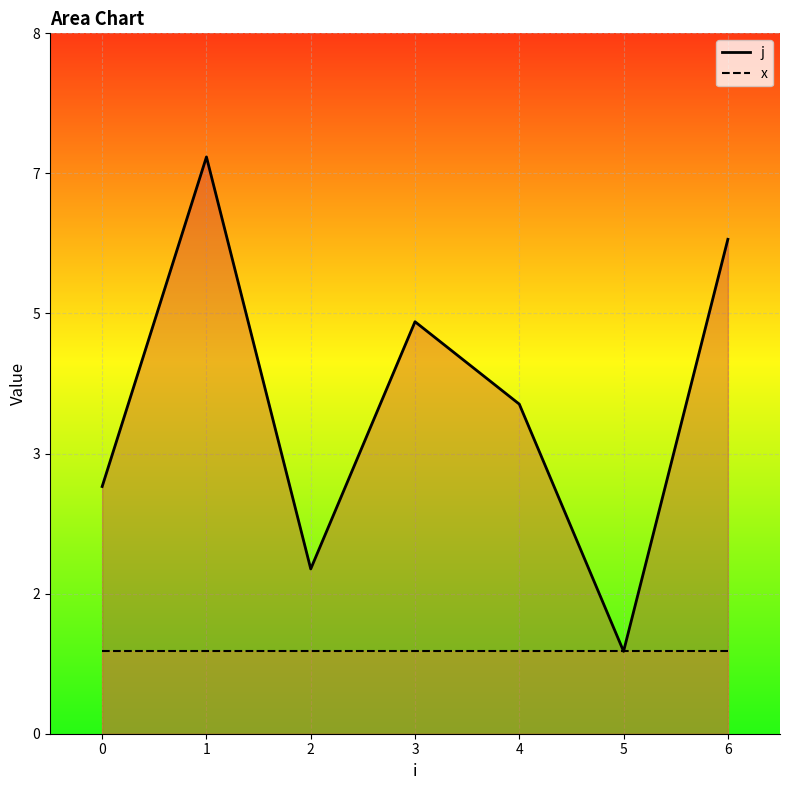

Reading left to right, transcribe all the data shown in this chart.

j: 0=3	1=7	2=2	3=5	4=4	5=1	6=6
x: 0=1	1=1	2=1	3=1	4=1	5=1	6=1